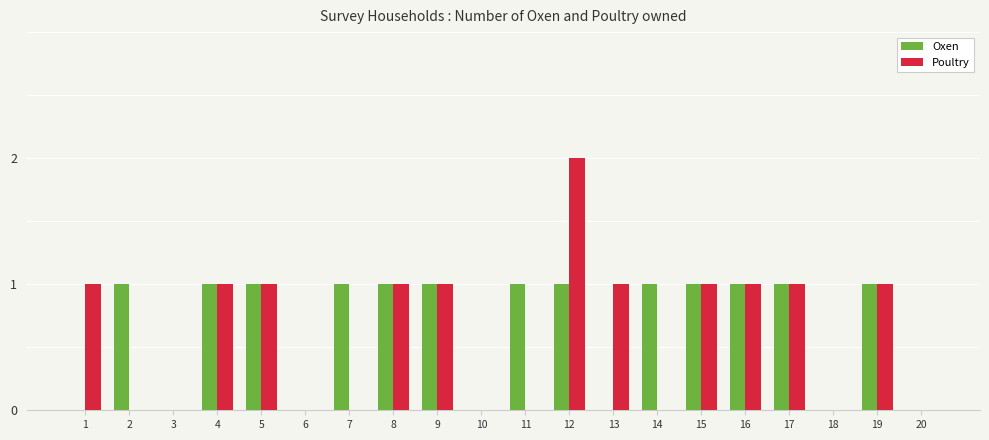

What is the maximum value for Poultry?

2